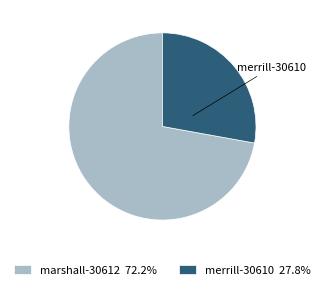

How many slices are in this pie chart?

2